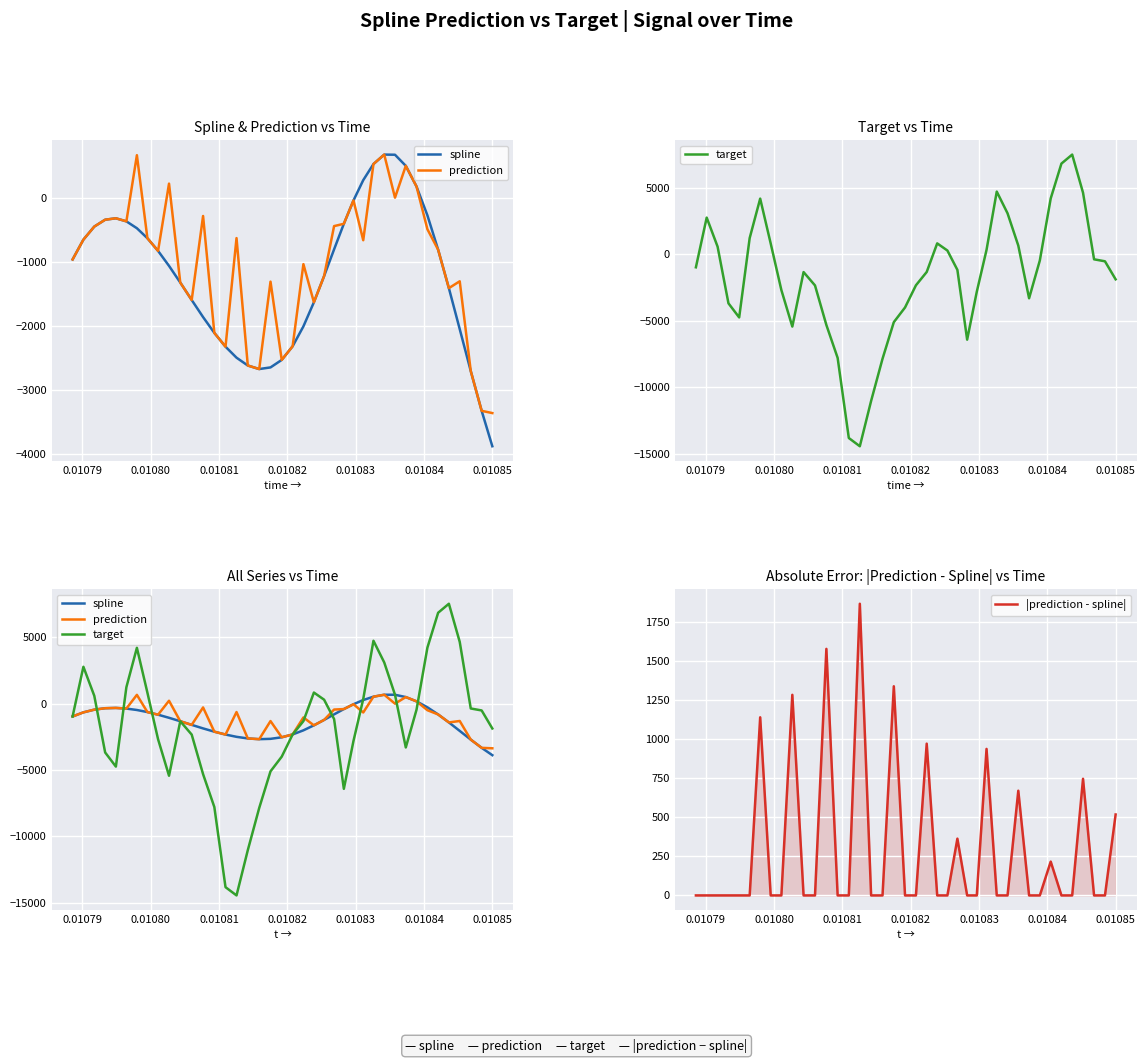

What is the maximum value for |prediction - spline|?

1867.5